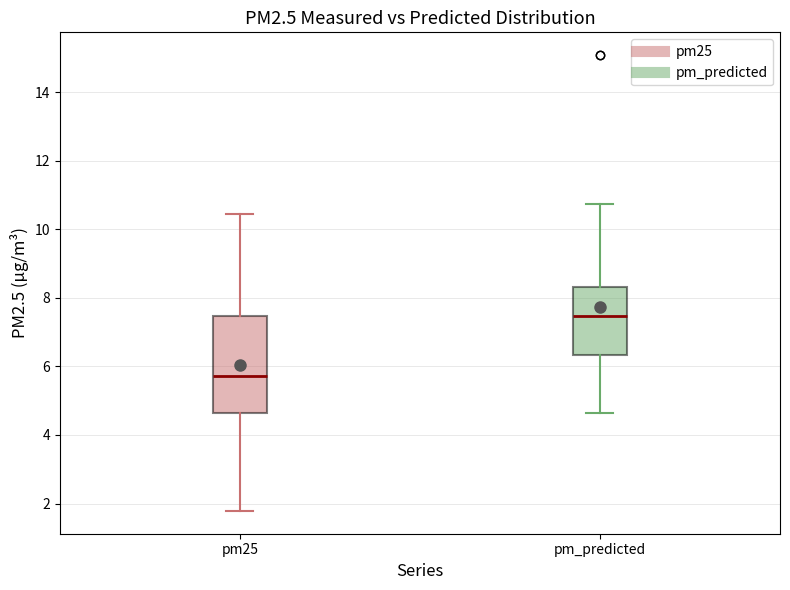

Where is the lower edge of the box for pm_predicted on the y-axis? The values are not printed on the chart, so give them approximately, as read against the axis.

6.4